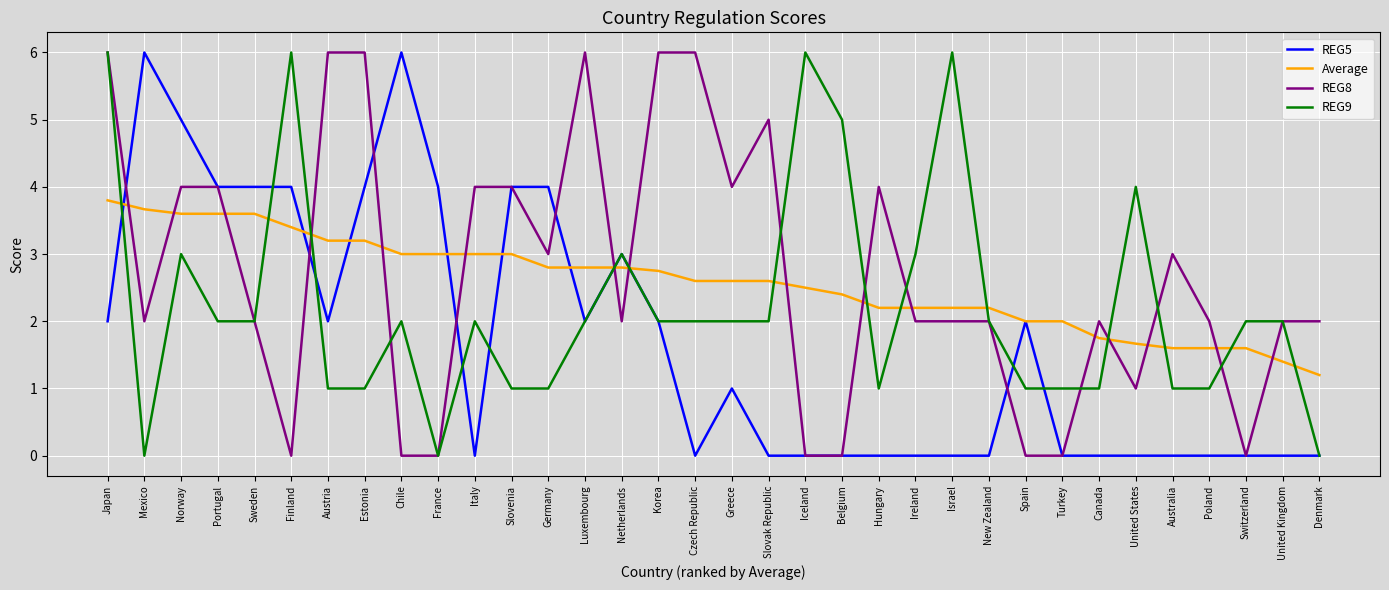

Reading left to right, transcribe all the data shown in this chart.

REG5: 2.0	6.0	5.0	4.0	4.0	4.0	2.0	4.0	6.0	4.0	0.0	4.0	4.0	2.0	3.0	2.0	0.0	1.0	0.0	0.0	0.0	0.0	0.0	0.0	0.0	2.0	0.0	0.0	0.0	0.0	0.0	0.0	0.0	0.0
Average: 3.8	3.7	3.6	3.6	3.6	3.4	3.2	3.2	3.0	3.0	3.0	3.0	2.8	2.8	2.8	2.8	2.6	2.6	2.6	2.5	2.4	2.2	2.2	2.2	2.2	2.0	2.0	1.8	1.7	1.6	1.6	1.6	1.4	1.2
REG8: 6.0	2.0	4.0	4.0	2.0	0.0	6.0	6.0	0.0	0.0	4.0	4.0	3.0	6.0	2.0	6.0	6.0	4.0	5.0	0.0	0.0	4.0	2.0	2.0	2.0	0.0	0.0	2.0	1.0	3.0	2.0	0.0	2.0	2.0
REG9: 6.0	0.0	3.0	2.0	2.0	6.0	1.0	1.0	2.0	0.0	2.0	1.0	1.0	2.0	3.0	2.0	2.0	2.0	2.0	6.0	5.0	1.0	3.0	6.0	2.0	1.0	1.0	1.0	4.0	1.0	1.0	2.0	2.0	0.0